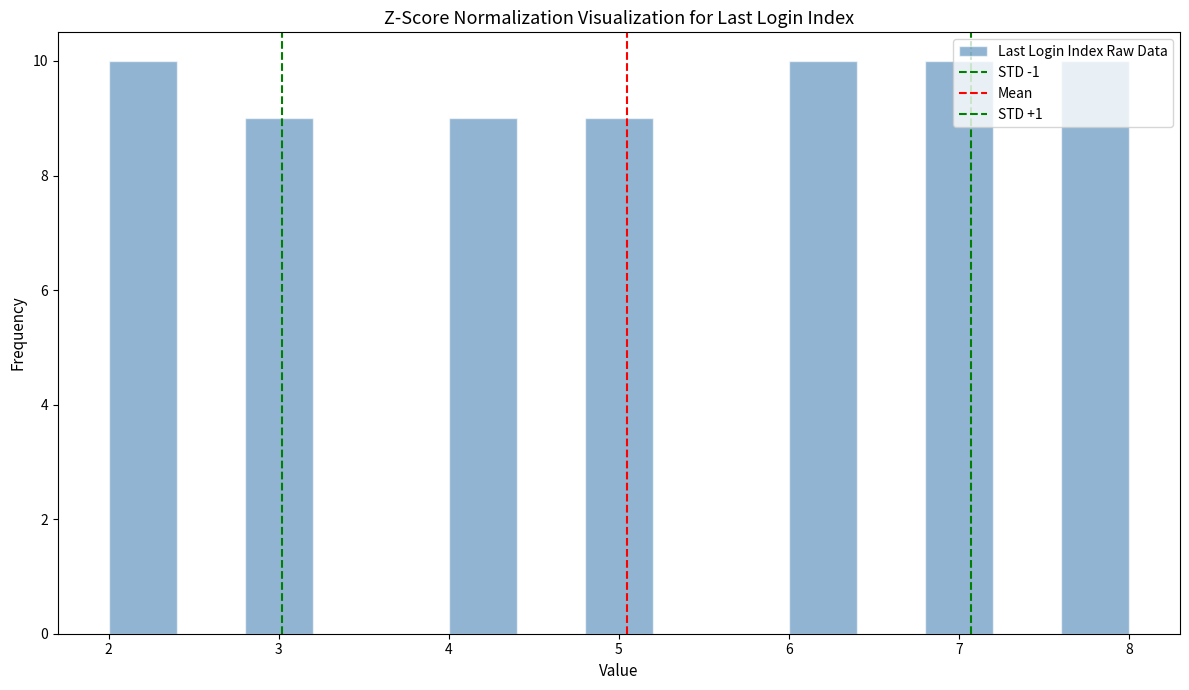

Reading left to right, transcribe this chart: for each bar, give the range it covers on the x-axis and its height. The values are not printed on the chart, so give them approximately, as read against the axis.

2.0 to 2.4: 10
2.4 to 2.8: 0
2.8 to 3.2: 9
3.2 to 3.6: 0
3.6 to 4.0: 0
4.0 to 4.4: 9
4.4 to 4.8: 0
4.8 to 5.2: 9
5.2 to 5.6: 0
5.6 to 6.0: 0
6.0 to 6.4: 10
6.4 to 6.8: 0
6.8 to 7.2: 10
7.2 to 7.6: 0
7.6 to 8.0: 10